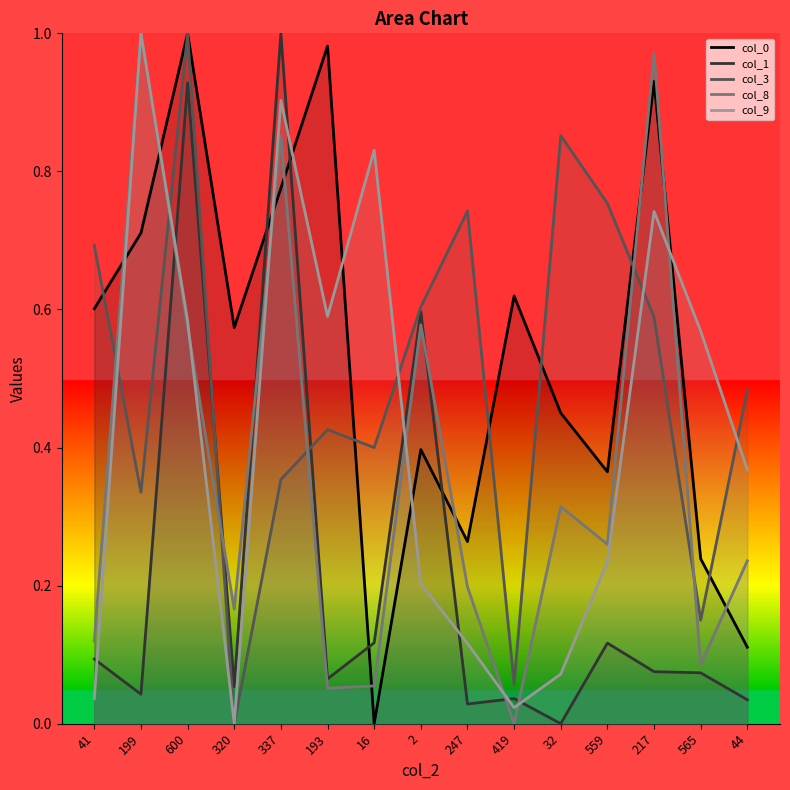

What are all the series names shown in the legend?

col_0, col_1, col_3, col_8, col_9